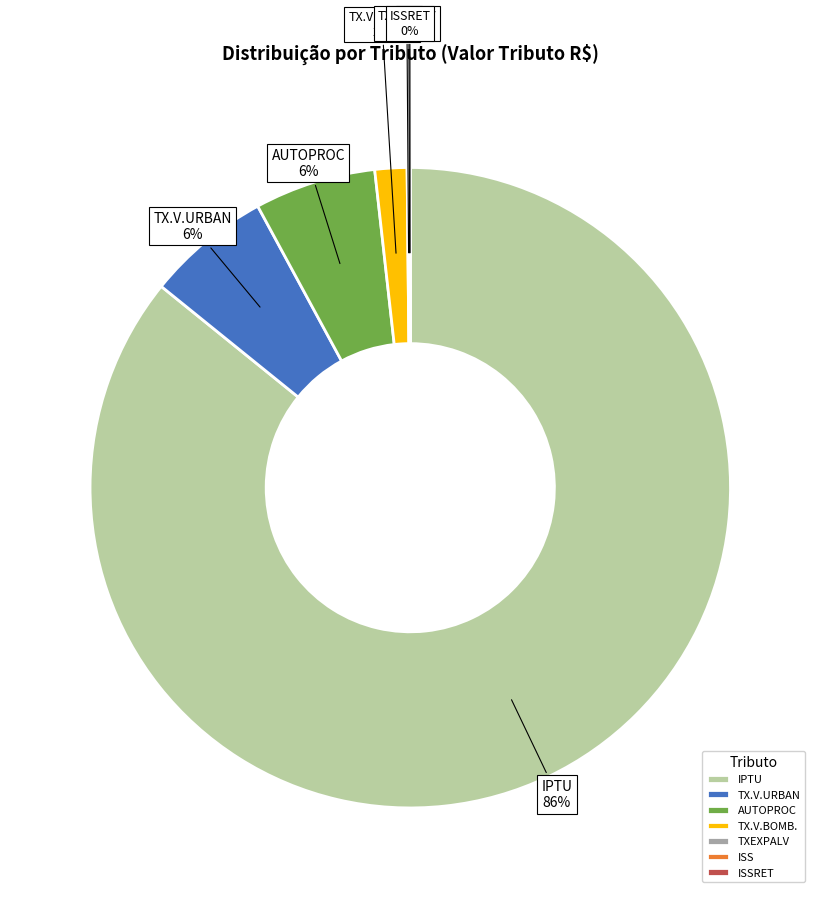

To the nearest percent, what is the average slice percentage?

14%